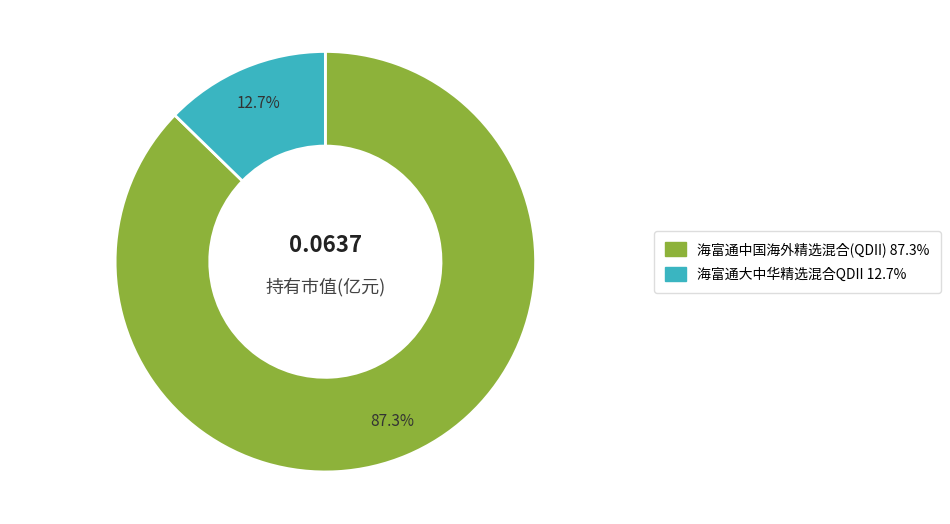

Is there any slice that represents more than half of the pie?

Yes